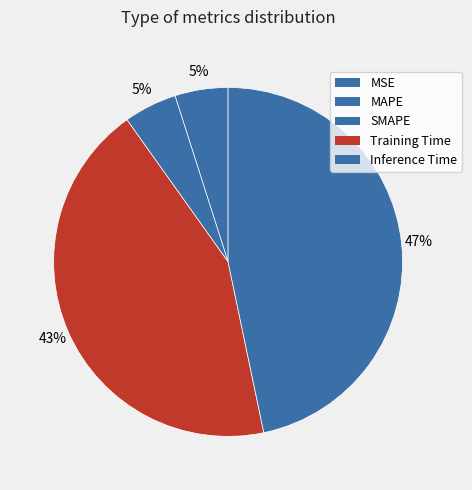

To the nearest percent, what is the combined percentage of Inference Time and Training Time?

90%